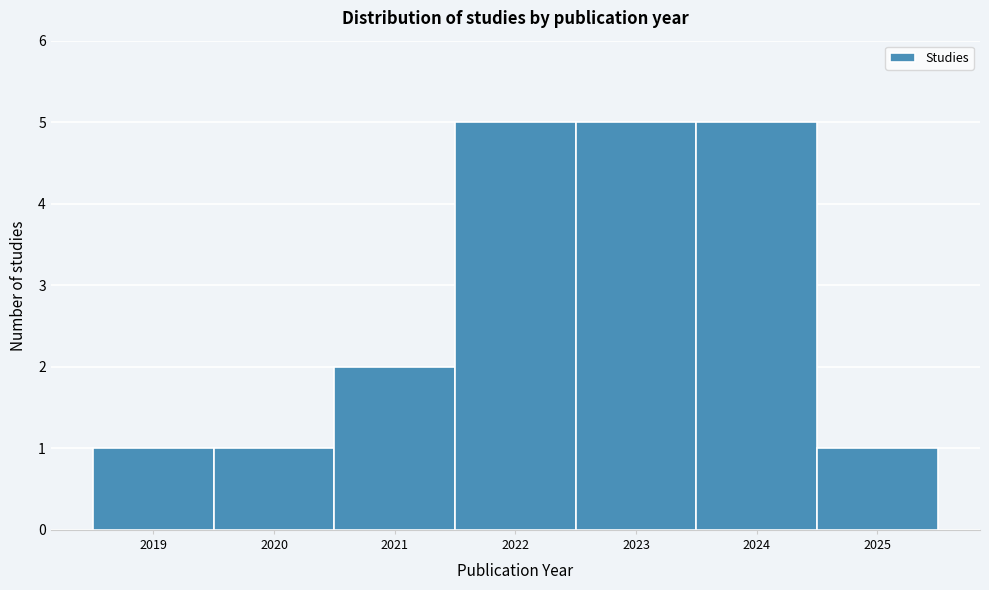

How tall is the bar that spans 2020.5 to 2021.5 on the x-axis? The values are not printed on the chart, so give them approximately, as read against the axis.

2